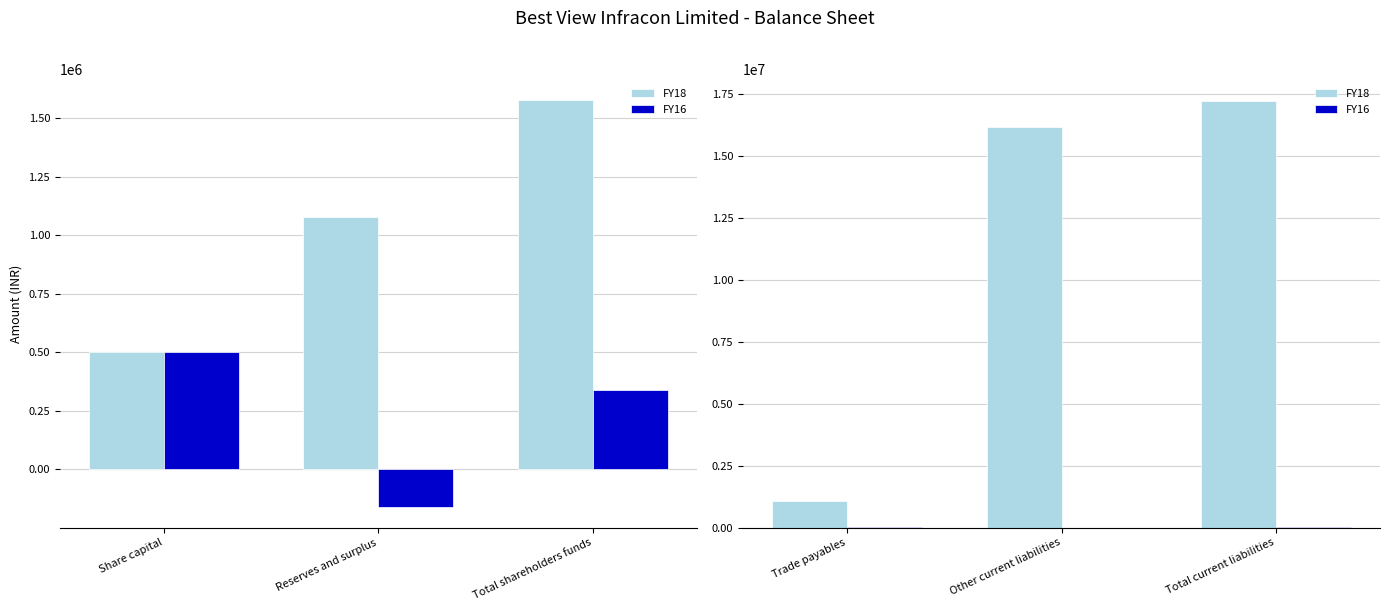

Between Trade payables and Total current liabilities, which is larger?

Total current liabilities